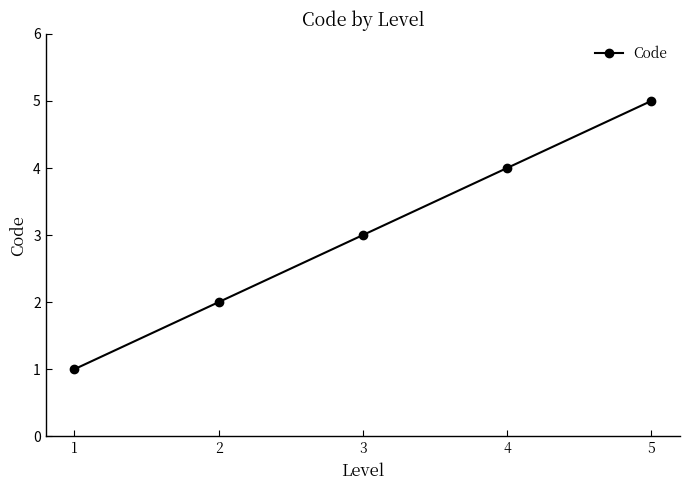

Count the values in the range 2 to 4.

3